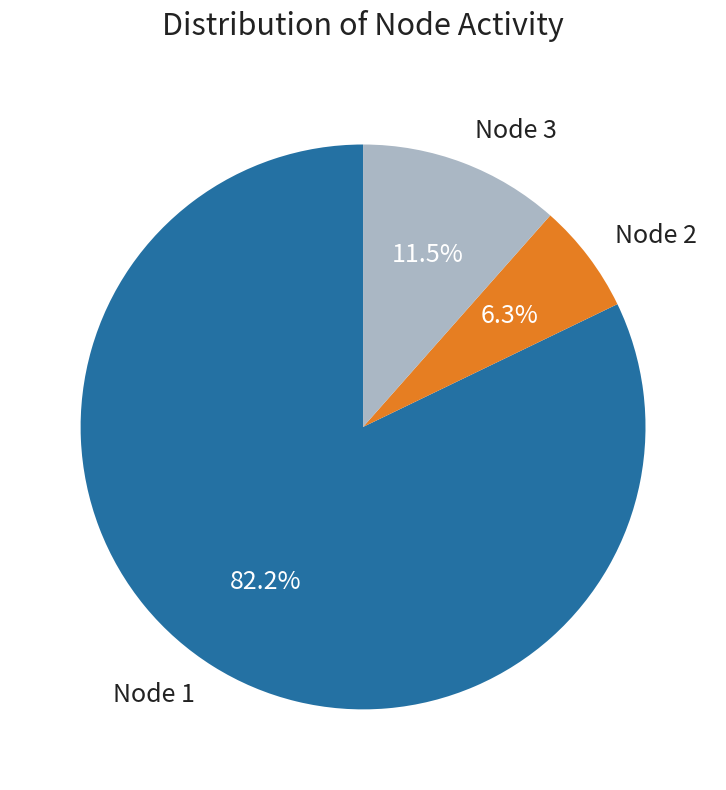

To the nearest percent, what is the difference between the Node 2 and Node 1 slice percentages?

76%